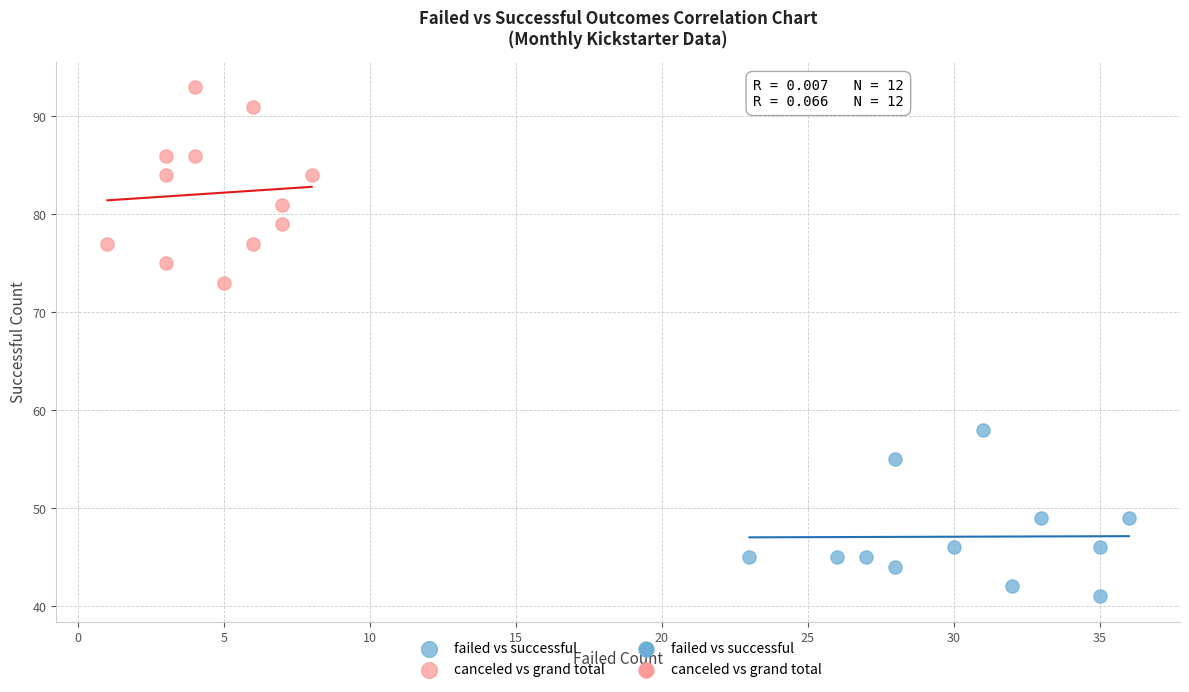

Which series reaches the maximum Y coordinate?

canceled vs grand total